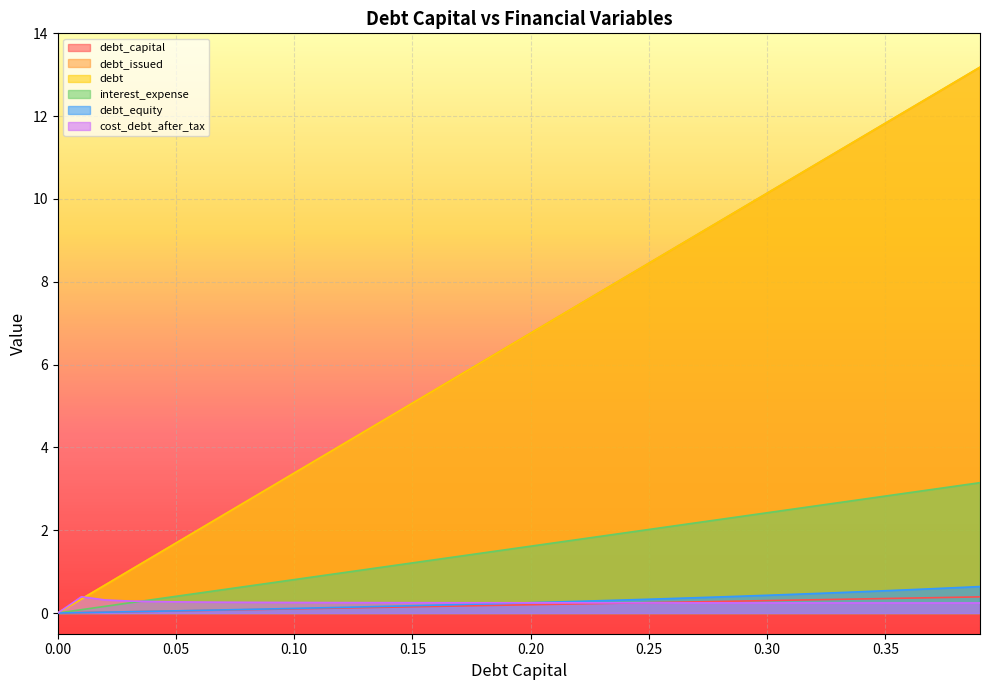

How many lines are shown in the chart?

6